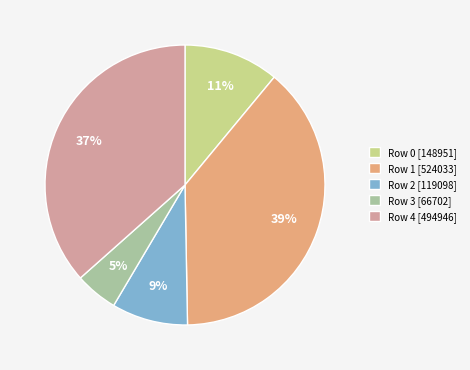

How many slices are in this pie chart?

5